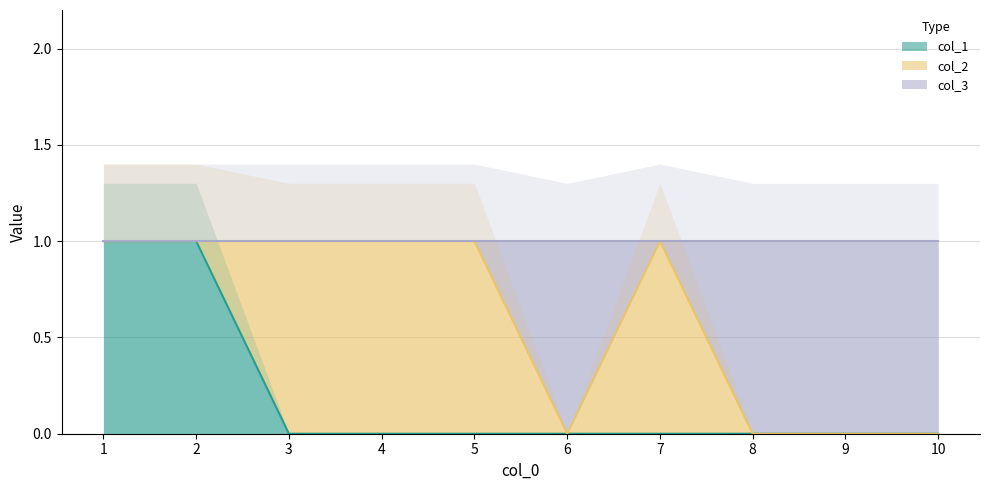

Which series has the largest range (max minus min)?

col_1